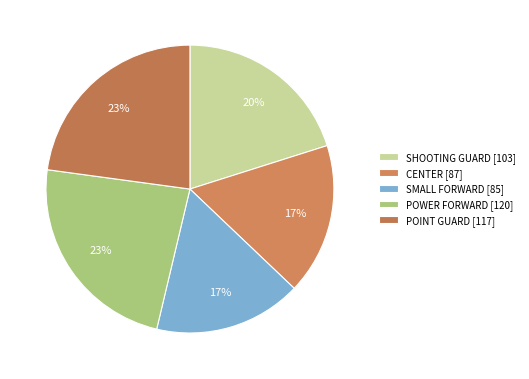

What percentage is the POINT GUARD slice, to the nearest percent?

23%